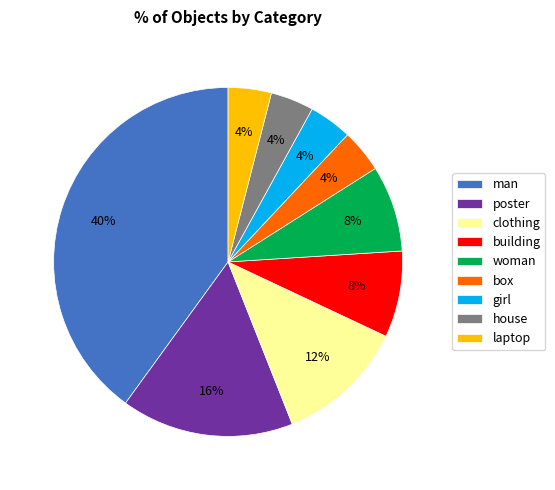

Approximately how many times larger is the value at poster compared to house?

4.0